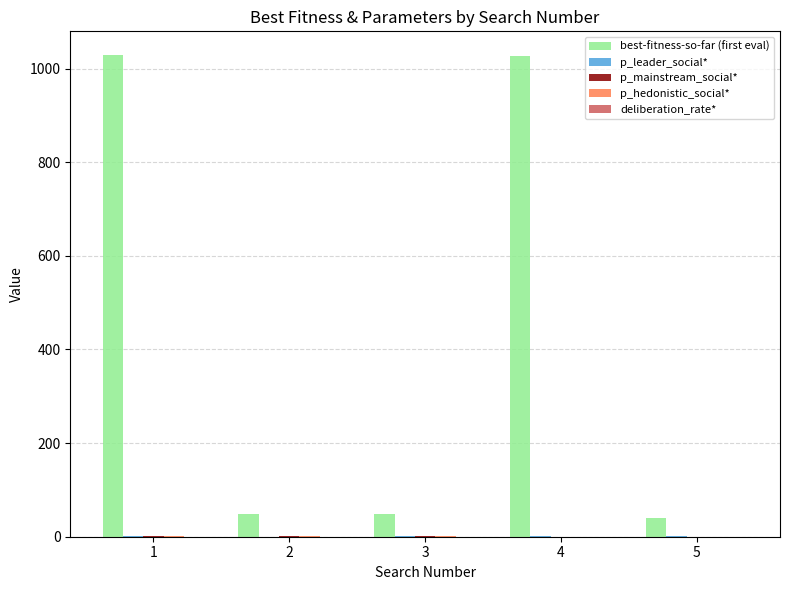

Which series has the largest total across all categories?

best-fitness-so-far (first eval)